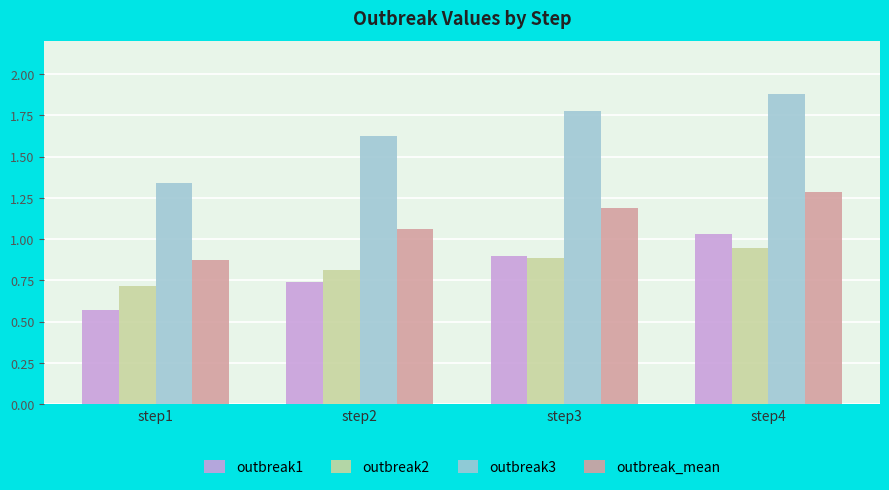

Are the bars grouped side by side (vs. stacked)?

Yes